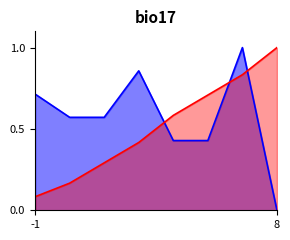

The value of Noise This Round at 3 is 0.6. True or false?

True